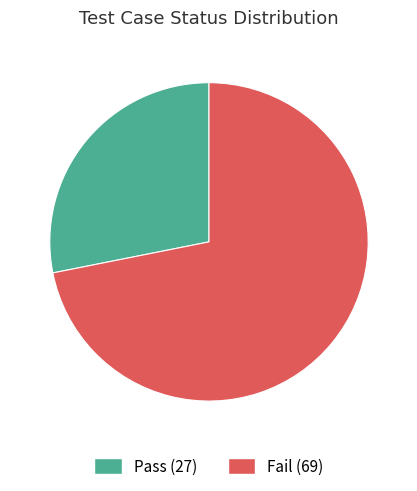

Is Fail the majority of the pie?

Yes